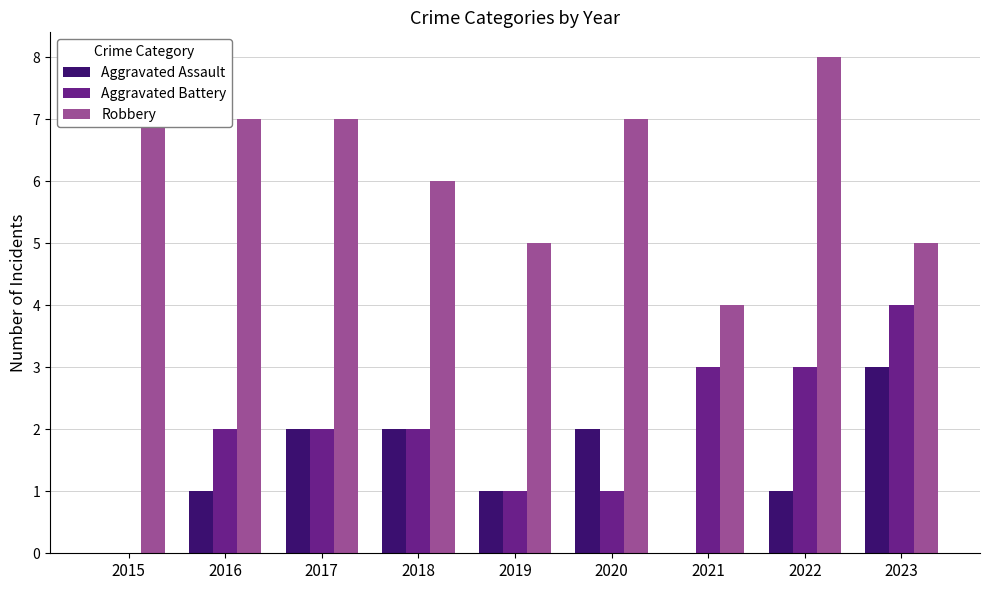

What is the sum of all Aggravated Assault values?

12